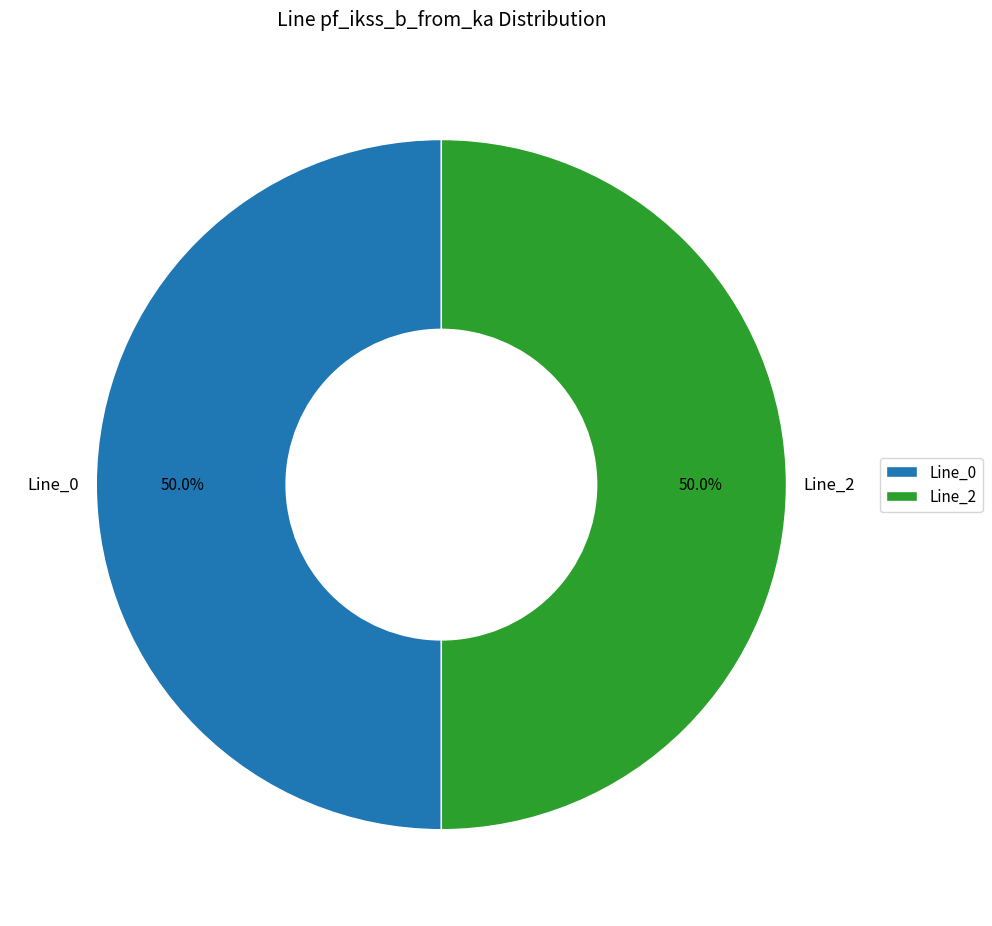

True or false: Line_0 accounts for 44% of the total.

False